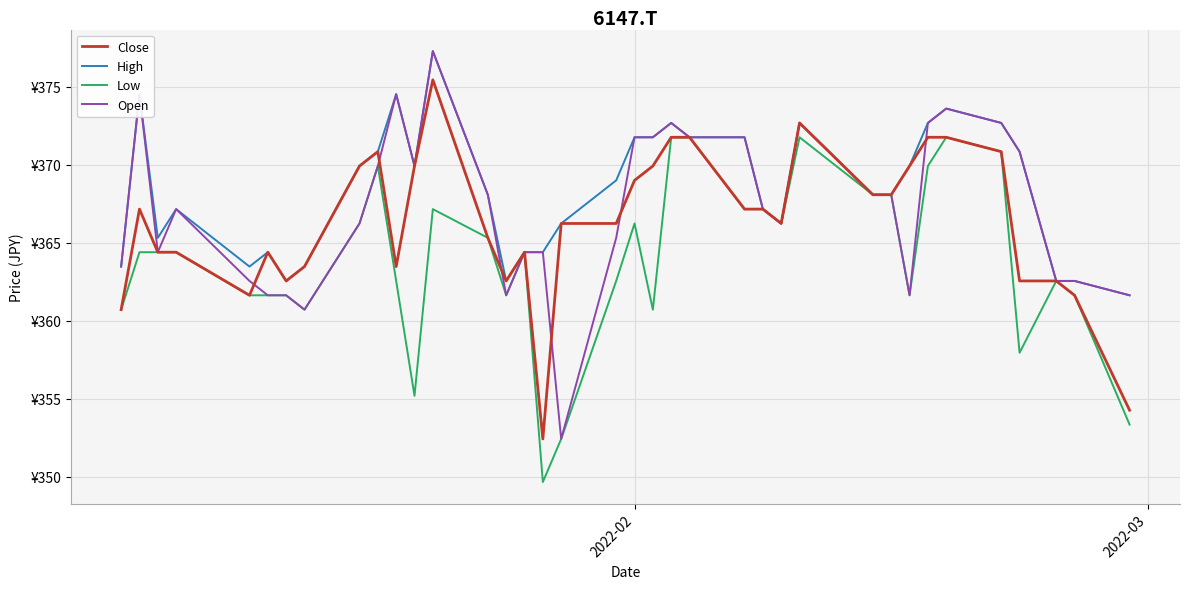

Reading left to right, list all the values displayed in this chart.

Close: 360.7	367.2	364.4	364.4	361.6	364.4	362.6	363.5	369.9	370.8	363.5	369.9	375.4	365.3	362.6	364.4	352.4	366.2	366.2	369.0	369.9	371.8	371.8	367.2	367.2	366.2	372.7	368.1	368.1	369.9	371.8	371.8	370.8	362.6	362.6	361.6	354.3
High: 363.5	374.5	365.3	367.2	363.5	364.4	362.6	363.5	369.9	370.8	374.5	369.9	377.3	368.1	362.6	364.4	364.4	366.2	369.0	371.8	371.8	372.7	371.8	371.8	367.2	366.2	372.7	368.1	368.1	369.9	372.7	373.6	372.7	370.8	362.6	362.6	361.6
Low: 360.7	364.4	364.4	364.4	361.6	361.6	361.6	360.7	366.2	369.9	362.6	355.2	367.2	365.3	361.6	364.4	349.7	352.4	362.6	366.2	360.7	371.8	371.8	367.2	367.2	366.2	371.8	368.1	368.1	361.6	369.9	371.8	370.8	358.0	362.6	361.6	353.4
Open: 363.5	374.5	364.4	367.2	362.6	361.6	361.6	360.7	366.2	369.9	374.5	369.9	377.3	368.1	361.6	364.4	364.4	352.4	365.3	371.8	371.8	372.7	371.8	371.8	367.2	366.2	372.7	368.1	368.1	361.6	372.7	373.6	372.7	370.8	362.6	362.6	361.6